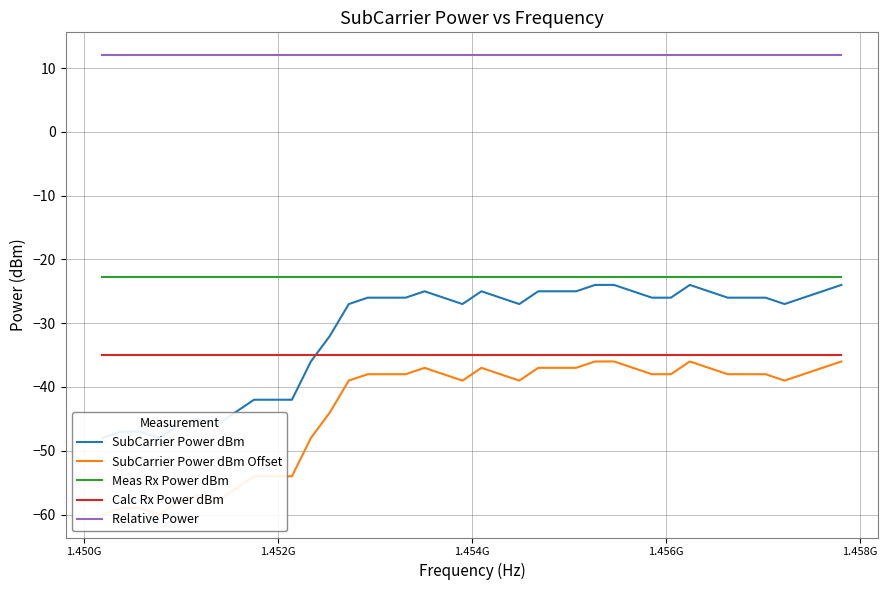

How many data points does each series have?

40